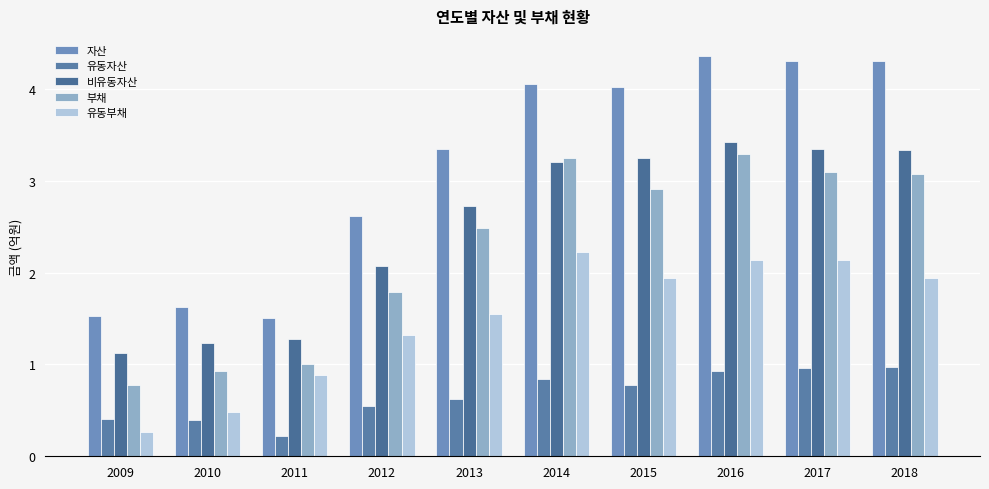

At which category is the sum across all series the highest?

2016